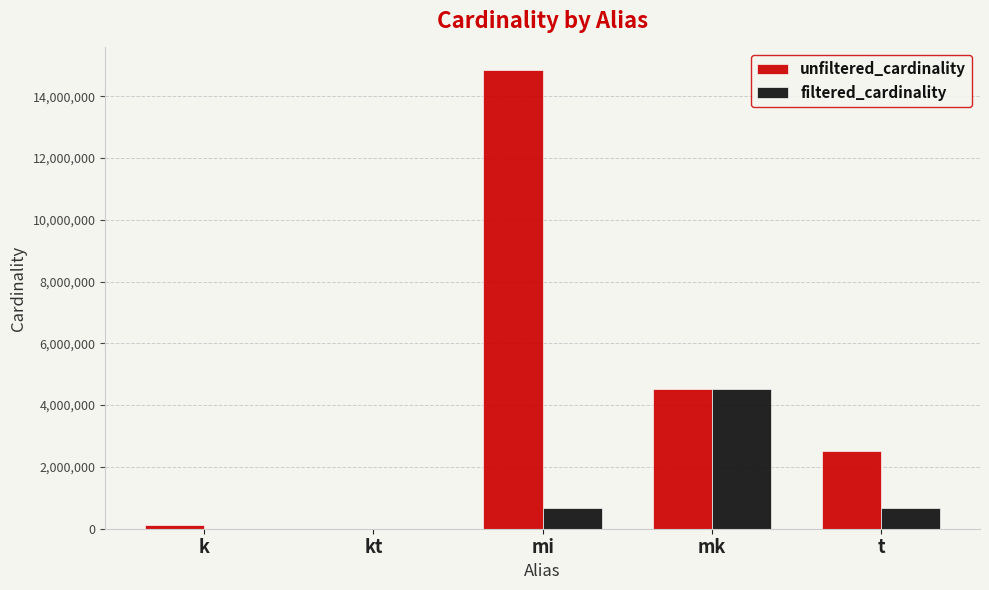

Between mk and t, which series saw the biggest shift?

filtered_cardinality